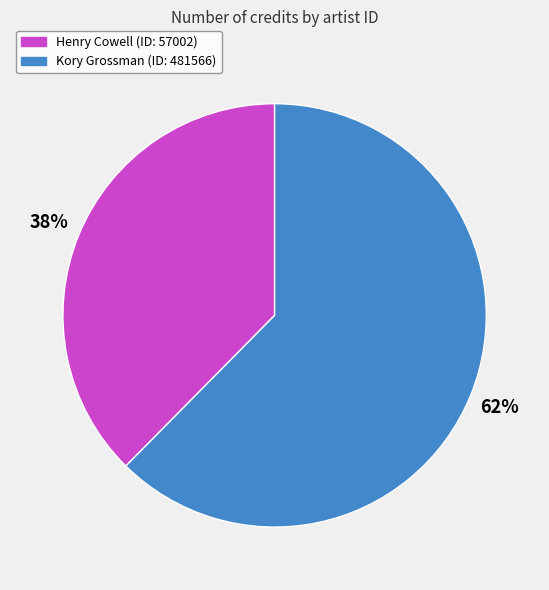

To the nearest percent, what percentage of the pie is Kory Grossman (ID: 481566)?

62%